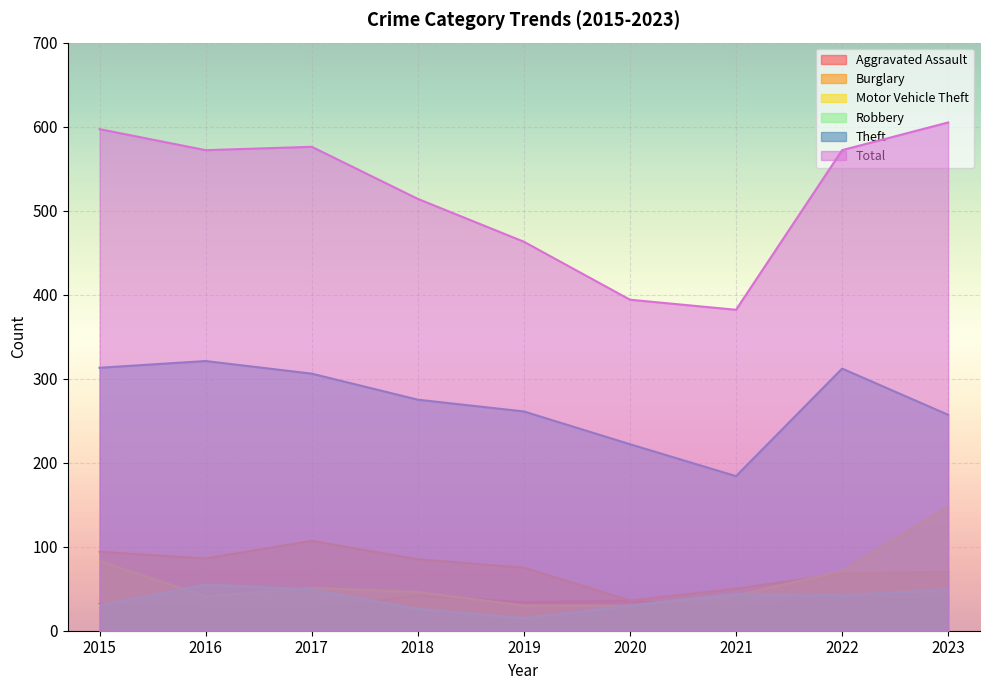

What is the difference between the Theft values at 2015 and 2017?

7